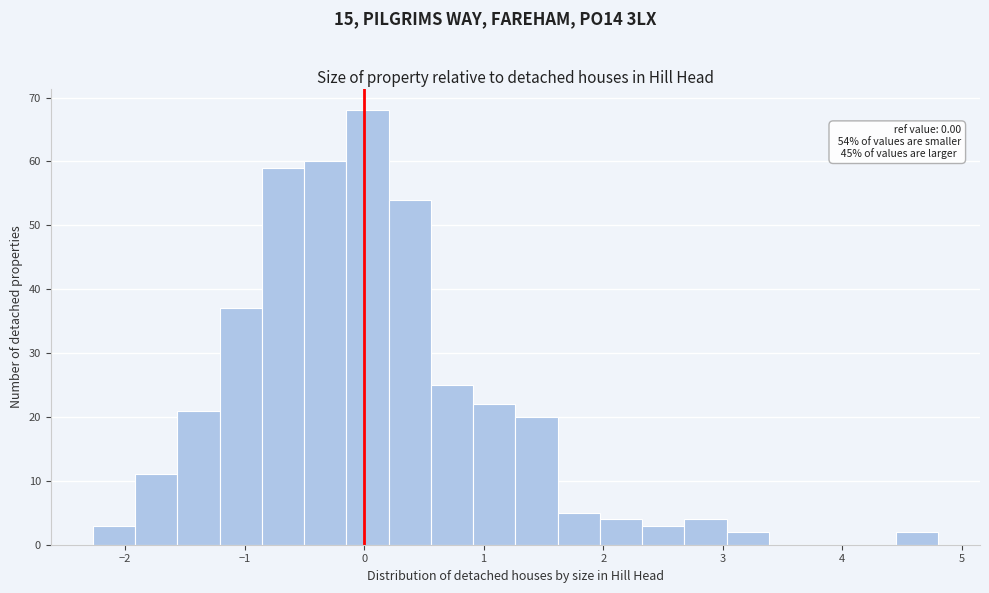

Around what value on the x-axis is the tallest bar? Give the approximate position of its centre, as read against the axis.

0.0